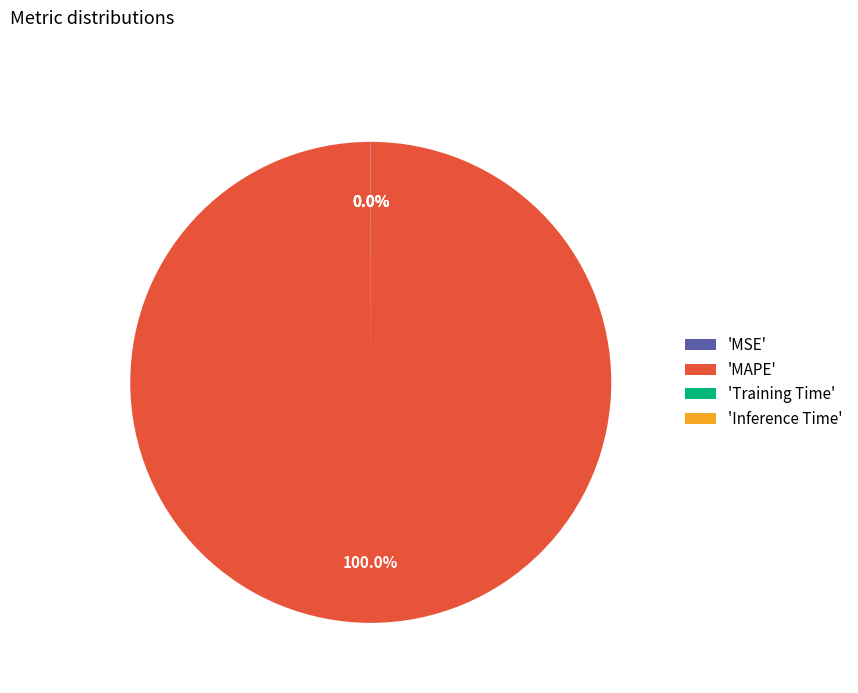

Does any single category account for the majority?

Yes